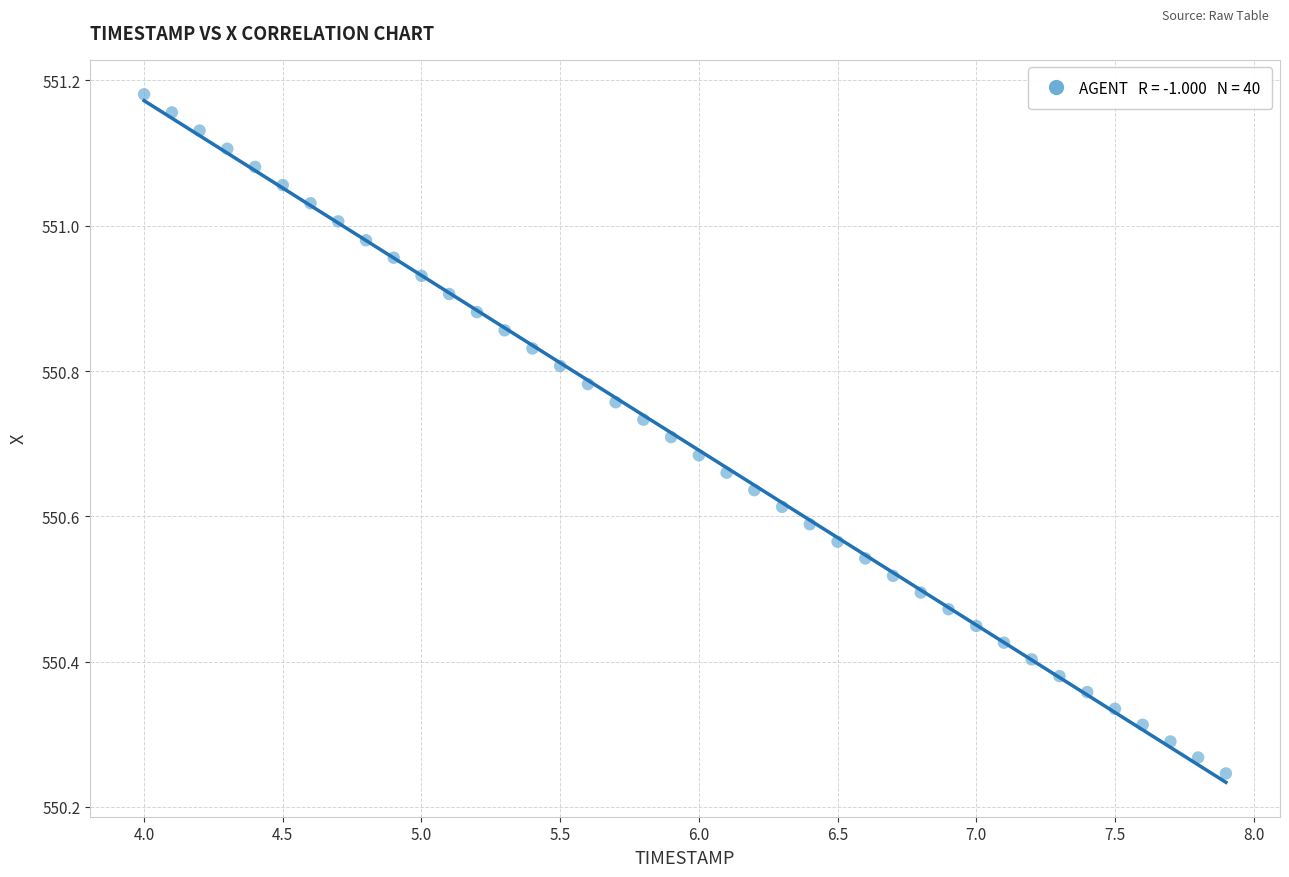

What is the range of X values (max minus min)?

3.9